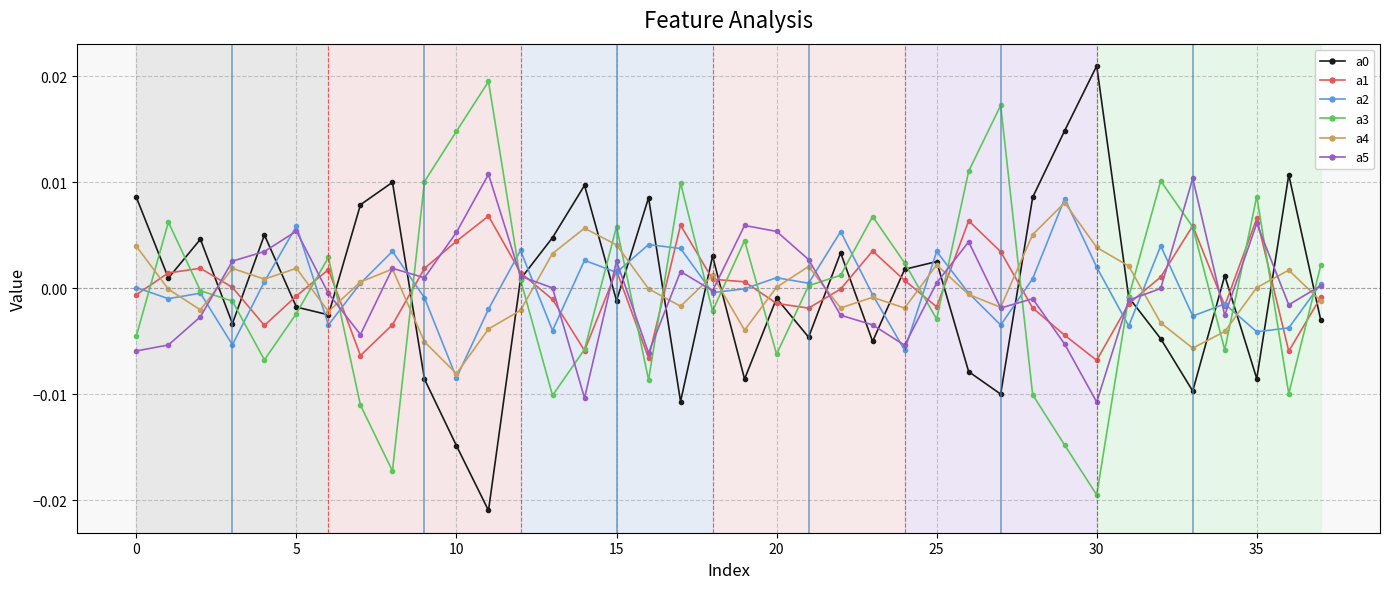

How many data points in a3 are above 0?

19